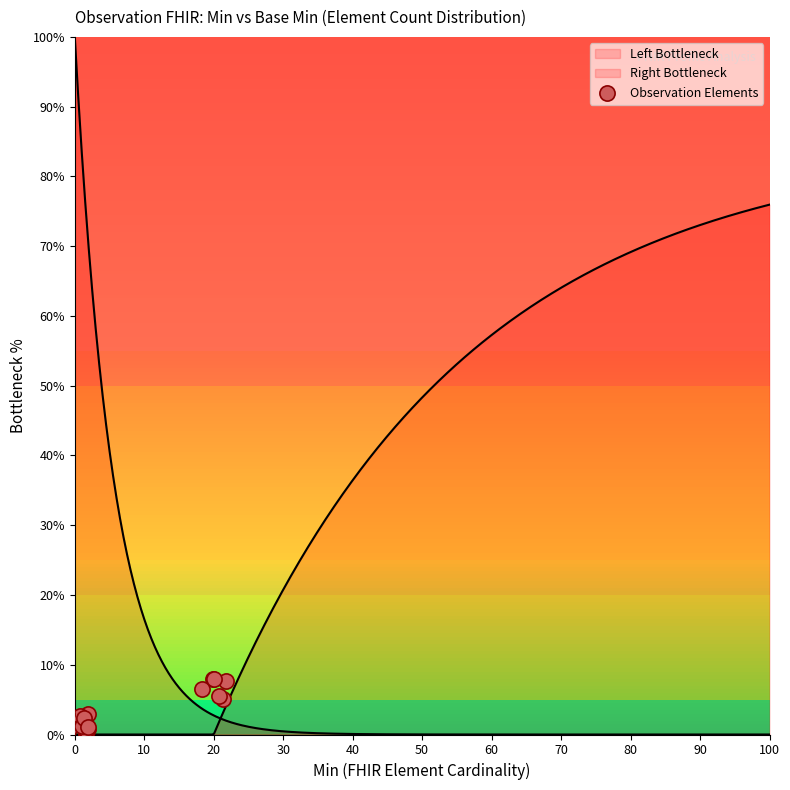

Between 20 and 60, which is larger?

20